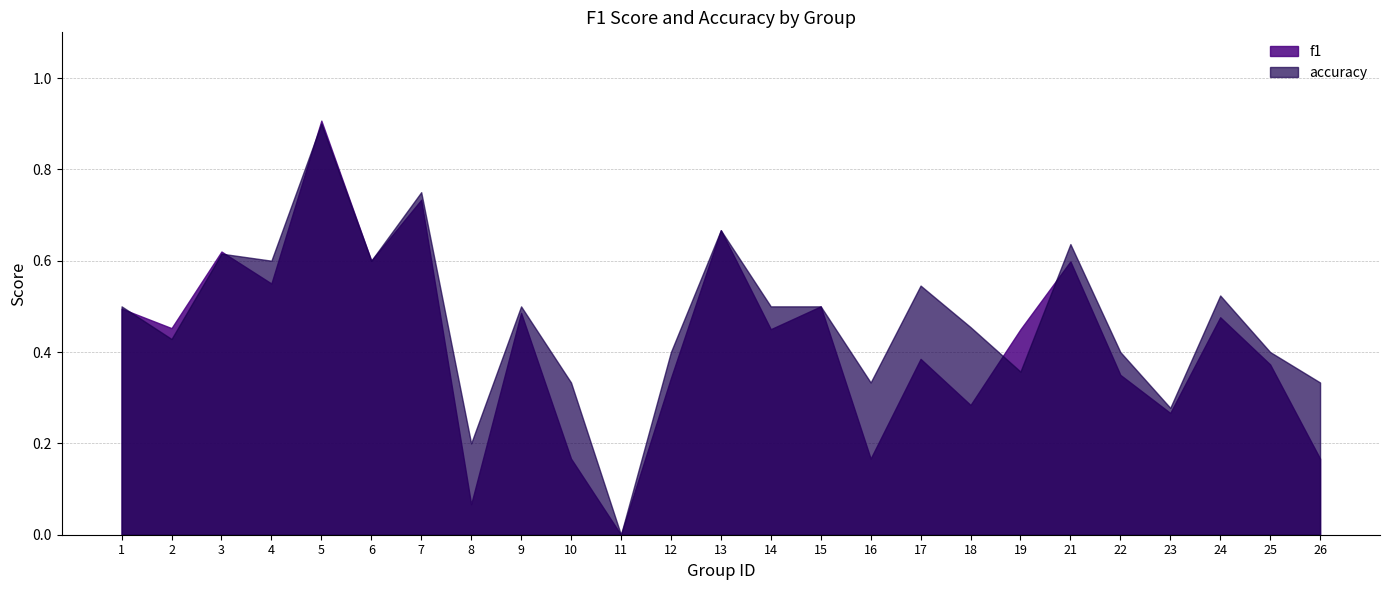

Rank the series at 4 from highest to lowest value.

accuracy, f1